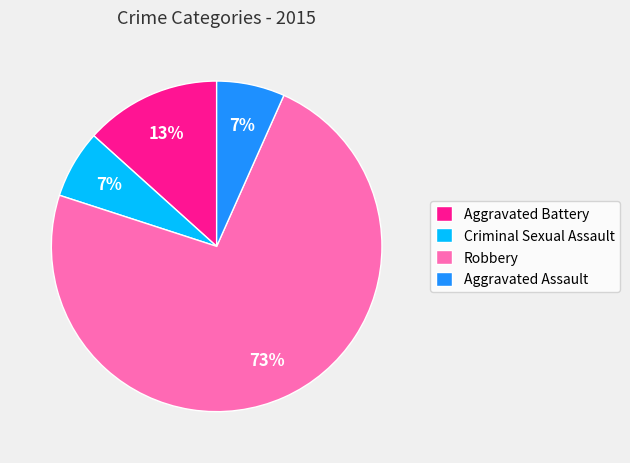

Count the number of slices in the pie.

4